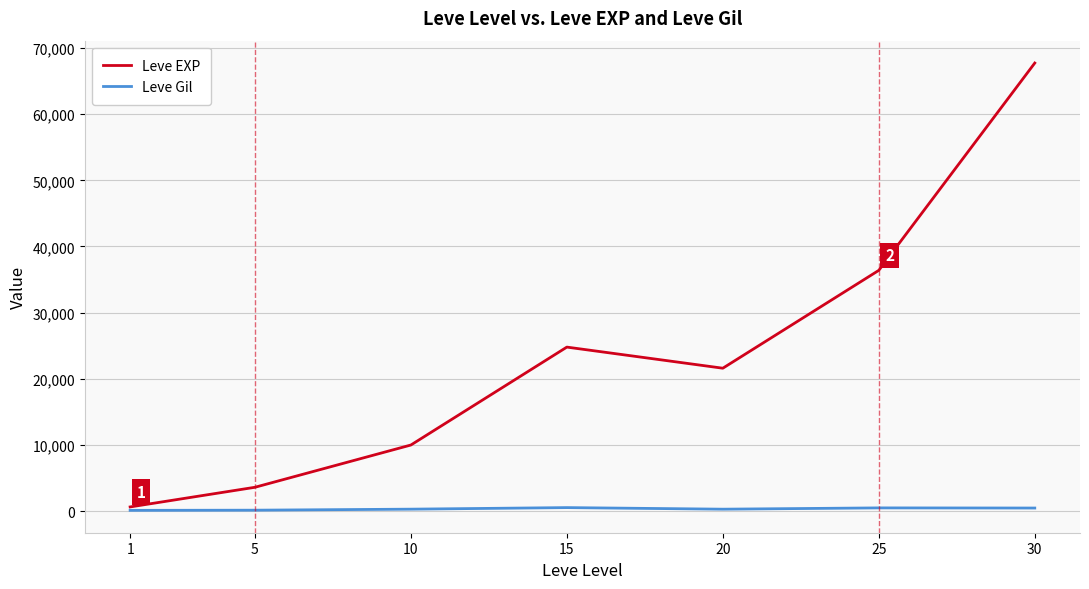

Rank the categories by Leve EXP value from lowest to highest.

1, 5, 10, 20, 15, 25, 30